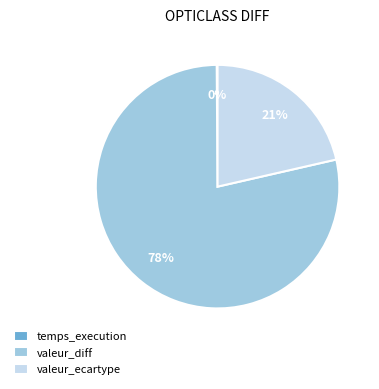

Which slice is the largest?

valeur_diff